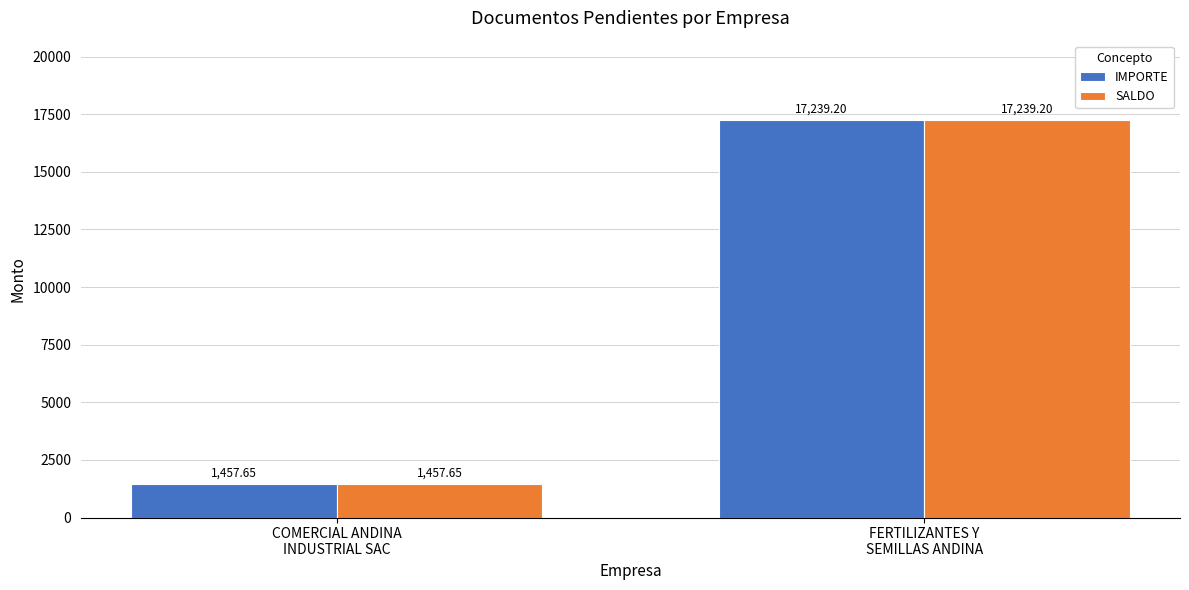

What is the sum of all SALDO values?

18696.9